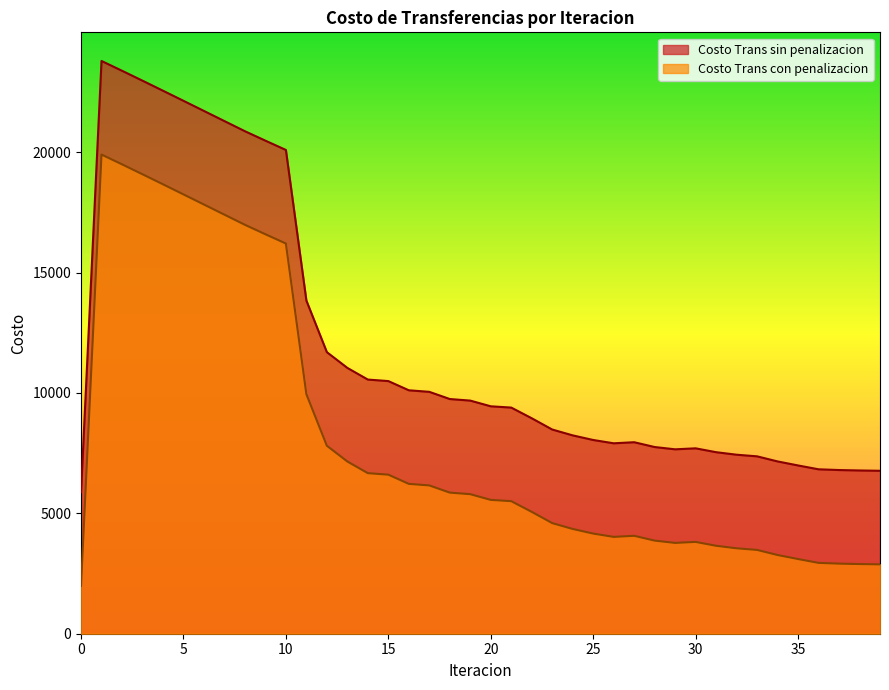

What is the difference between the maximum and minimum values in the Costo Trans con penalizacion series?

17908.3